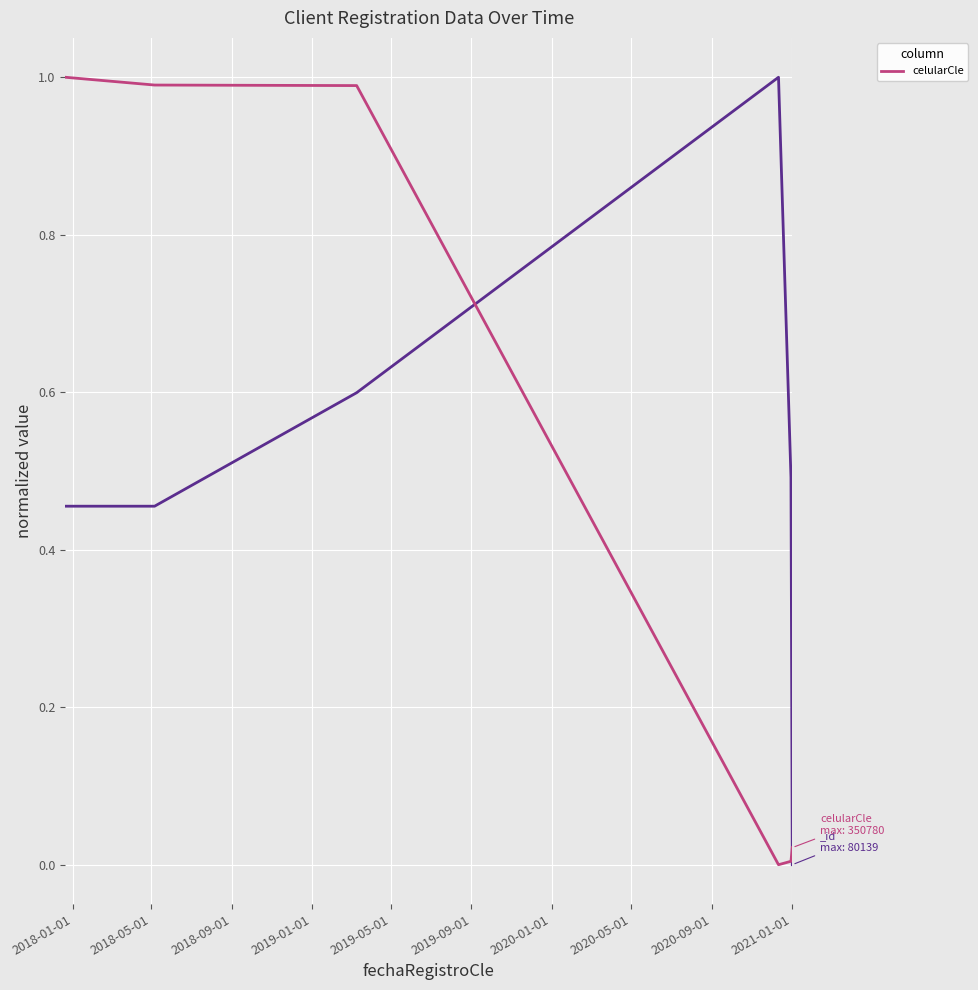

How many values exceed 0?

5